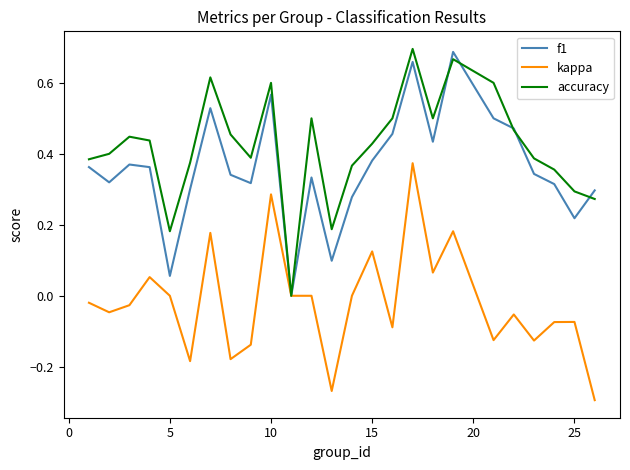

Which series has the largest total across all categories?

accuracy